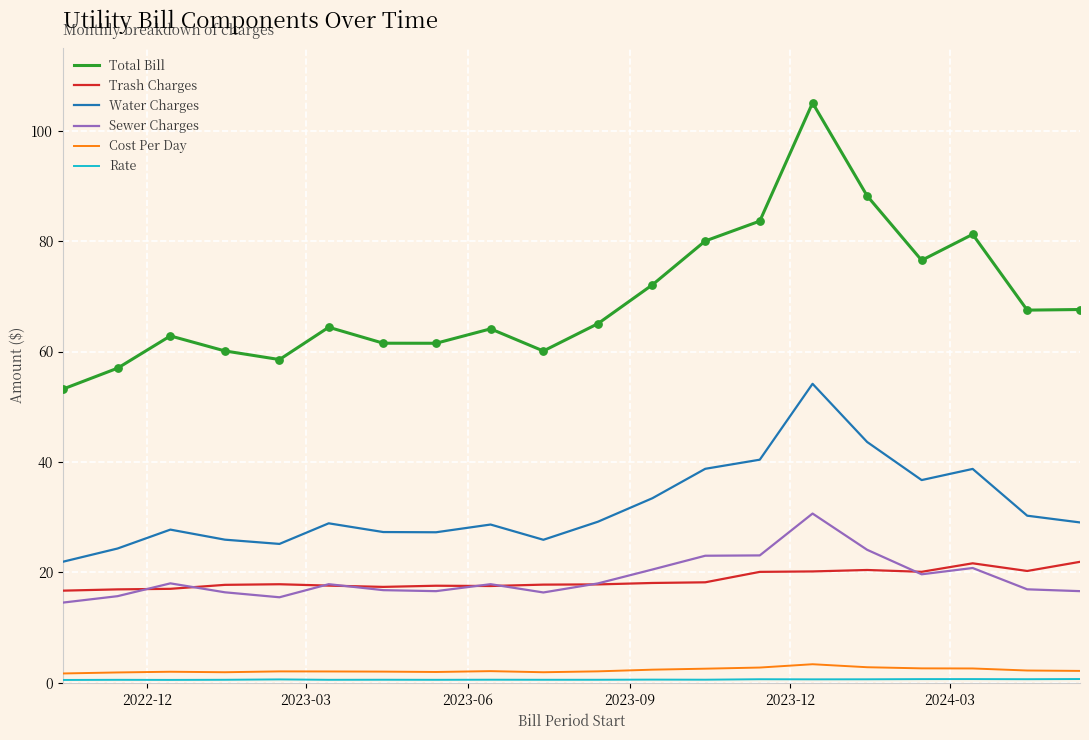

What is the greatest value displayed?

105.0